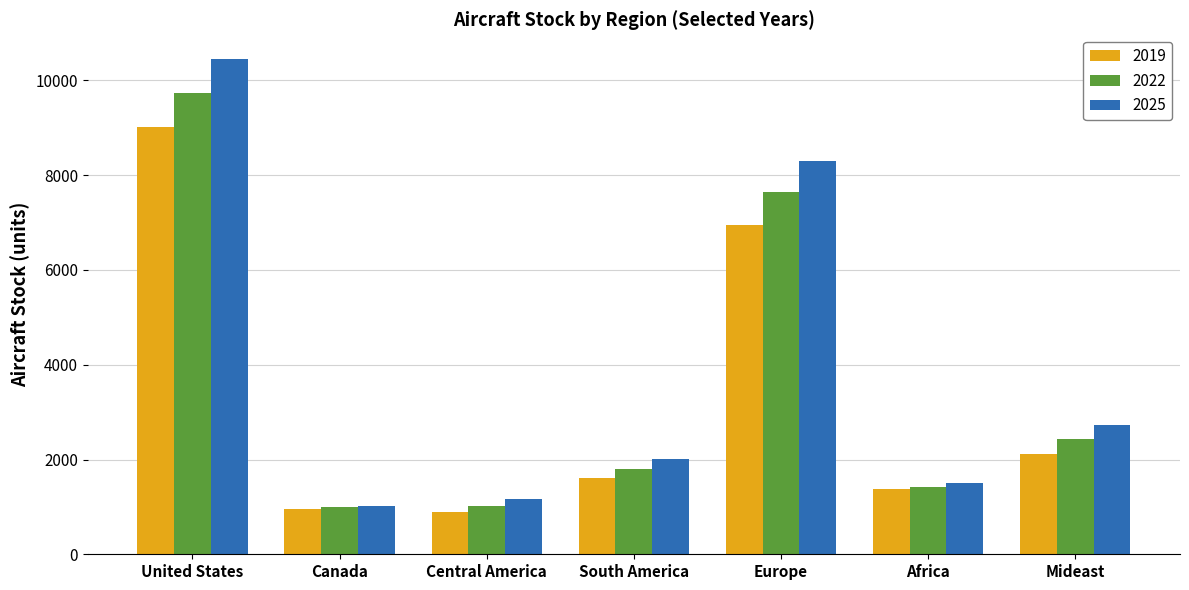

Rank the series by their maximum value, from lowest to highest.

2019, 2022, 2025